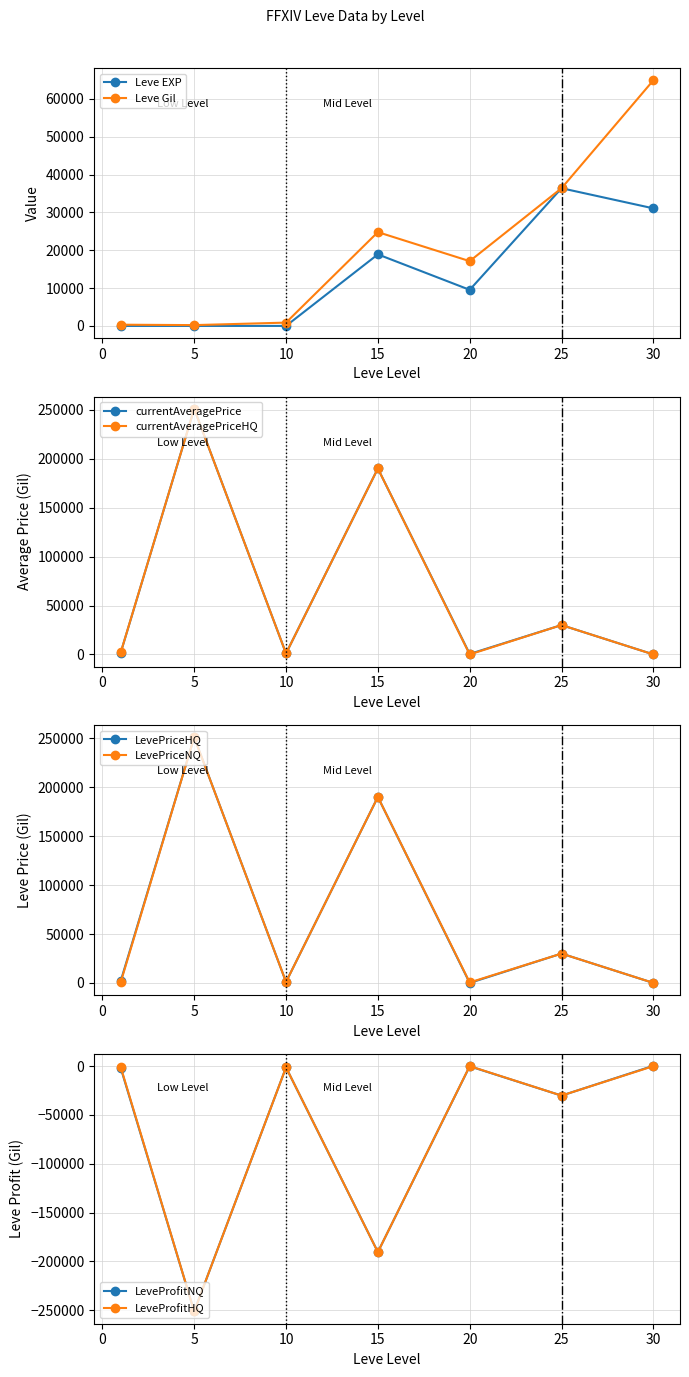

Is it true that Leve EXP equals 4 at 5?

True